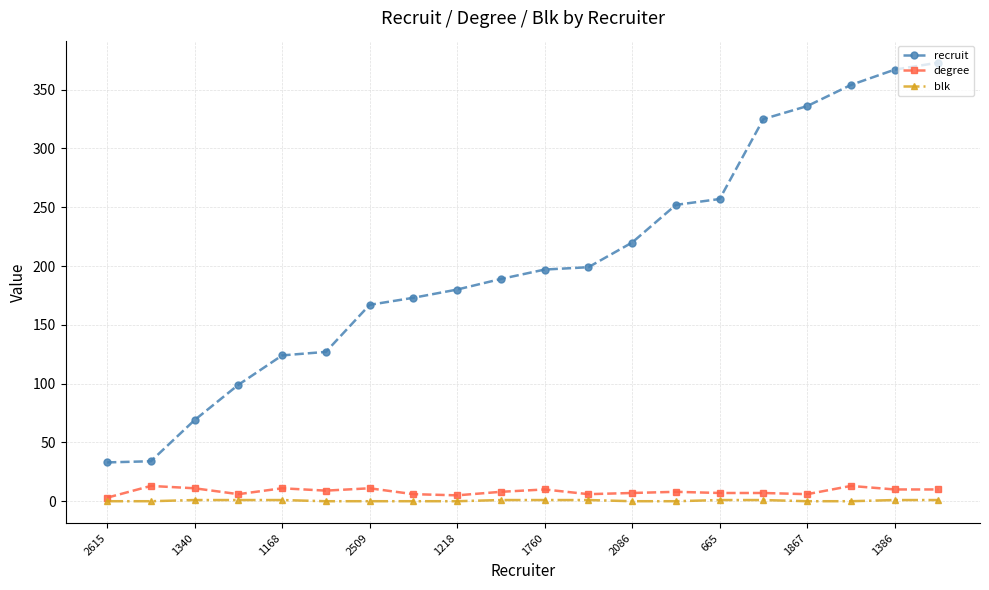

True or false: recruit and degree cross at least once.

False